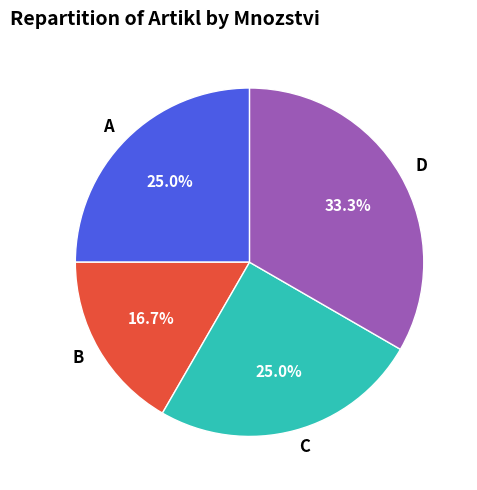

Combined, do C and B account for over 50%?

No